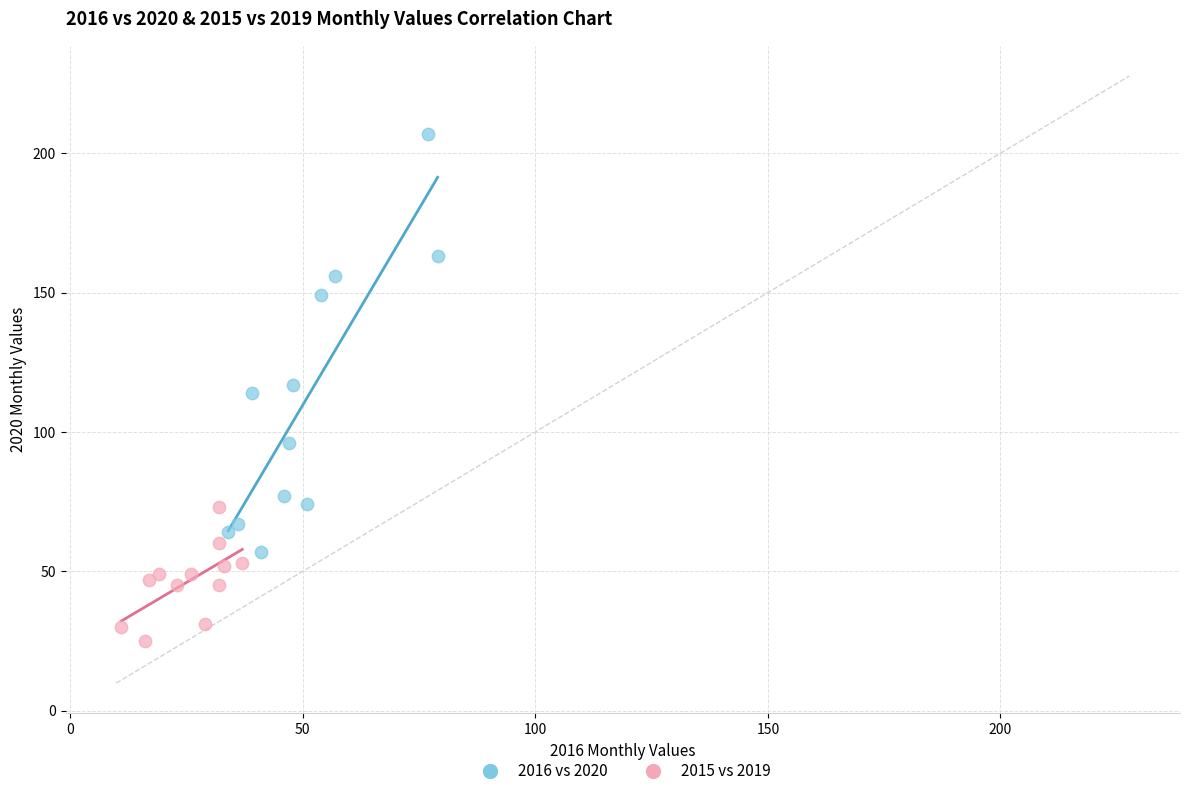

Which series has the largest Y range (max minus min)?

2016 vs 2020